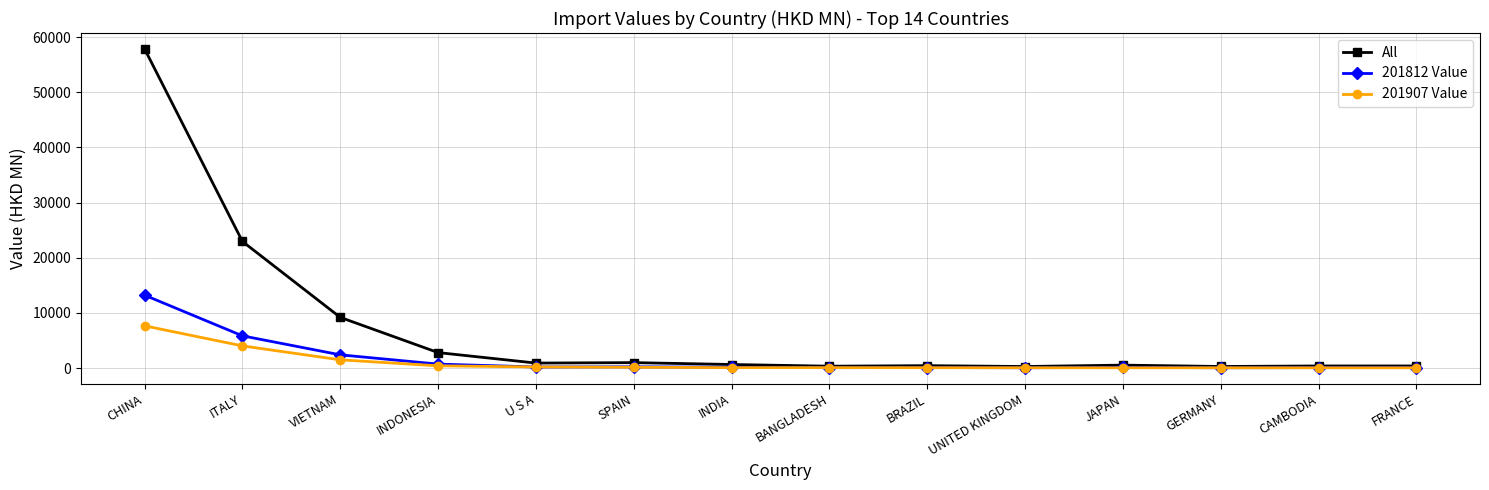

List the series in order of their peak value, lowest first.

201907 Value, 201812 Value, All